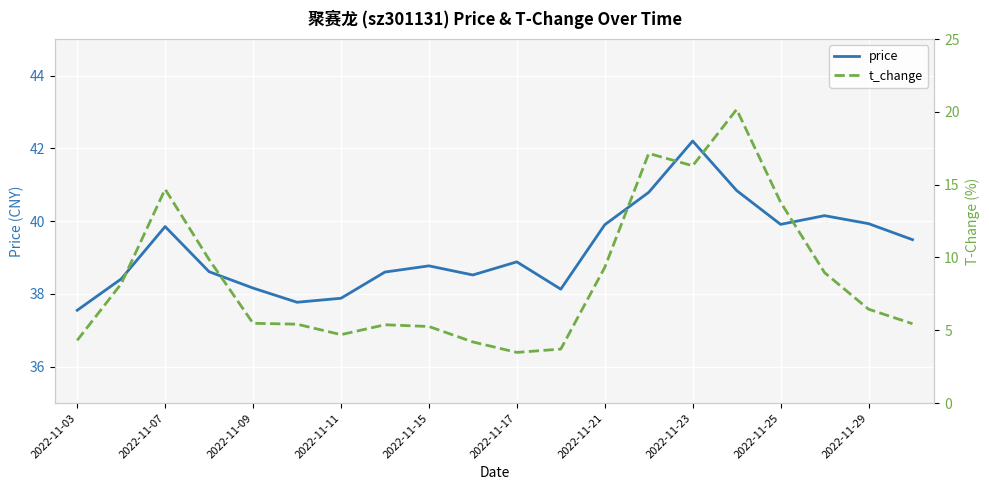

The price series shows 63.3 at 2022-11-07. True or false?

False